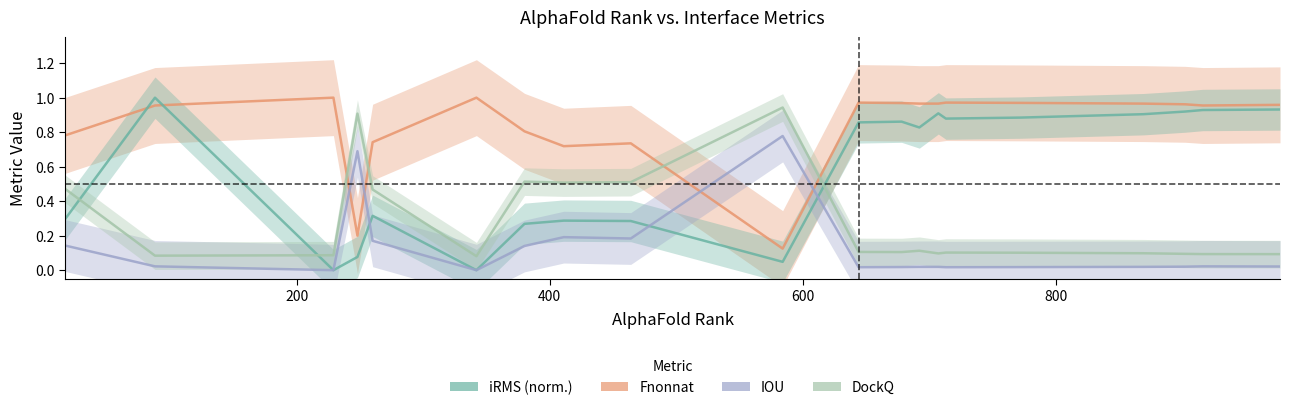

In Fnonnat, how many points are lower than both neighbors (excluding endpoints)?

4